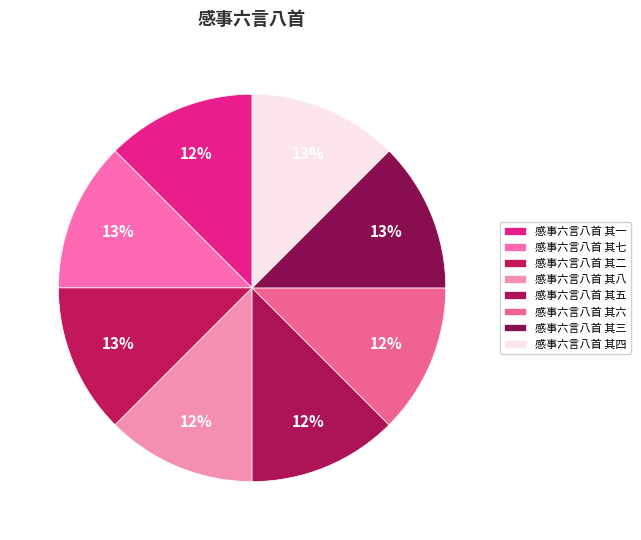

True or false: 感事六言八首 其三 accounts for 3% of the total.

False